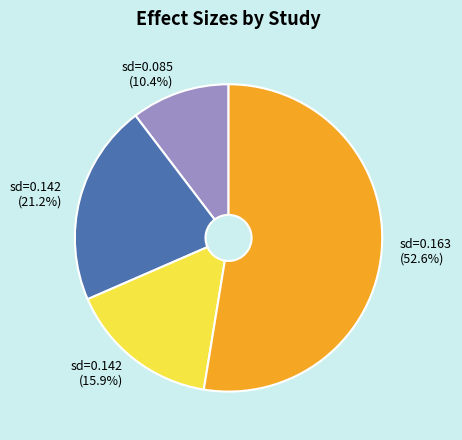

Is there a majority slice in this chart?

Yes